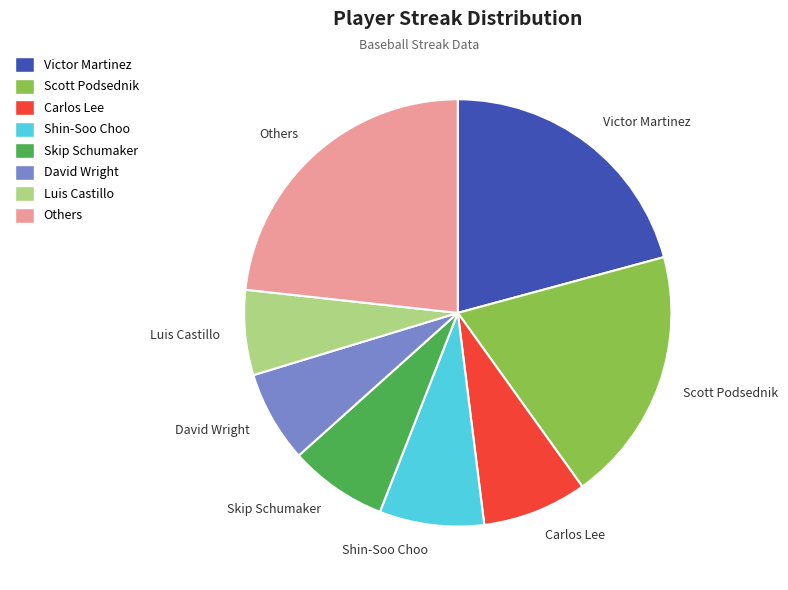

Is it true that Shin-Soo Choo is 1% of the pie?

False